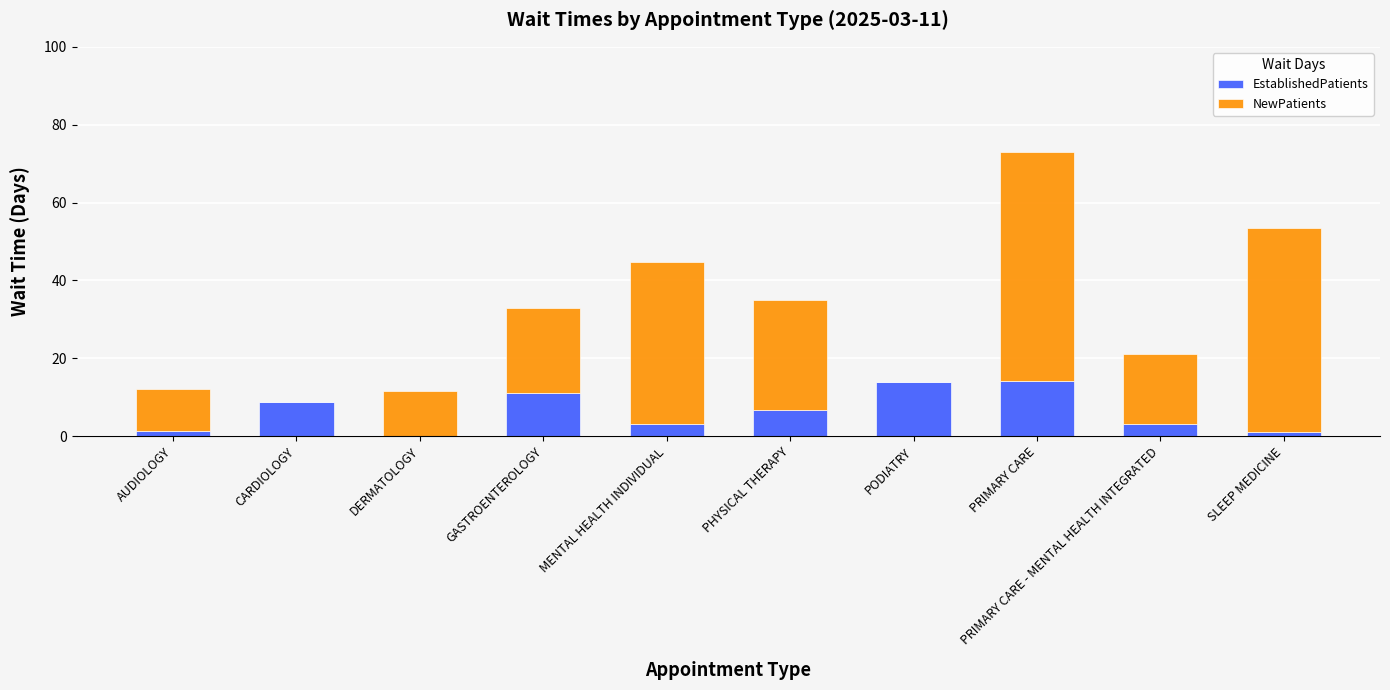

What is the sum of the EstablishedPatients values at DERMATOLOGY and MENTAL HEALTH INDIVIDUAL?

3.1